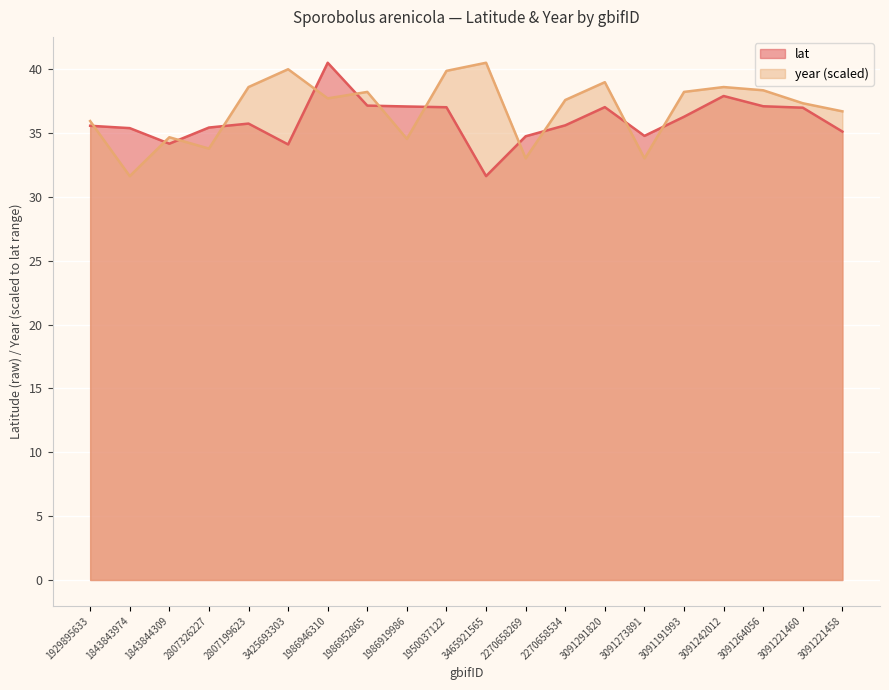

Rank the series at 1986946310 from lowest to highest value.

year (scaled), lat